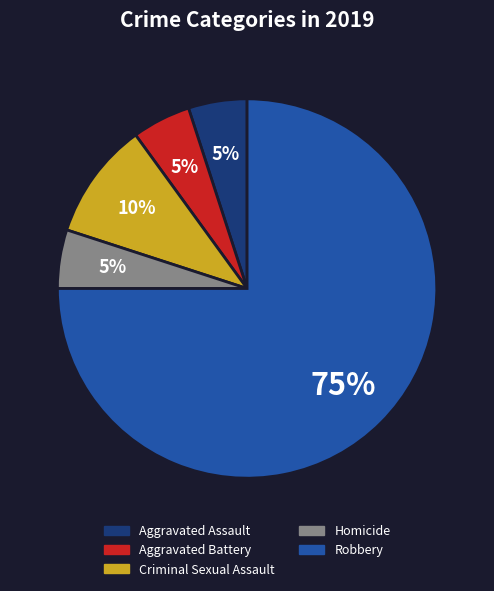

To the nearest percent, what percentage of the pie is Aggravated Assault?

5%